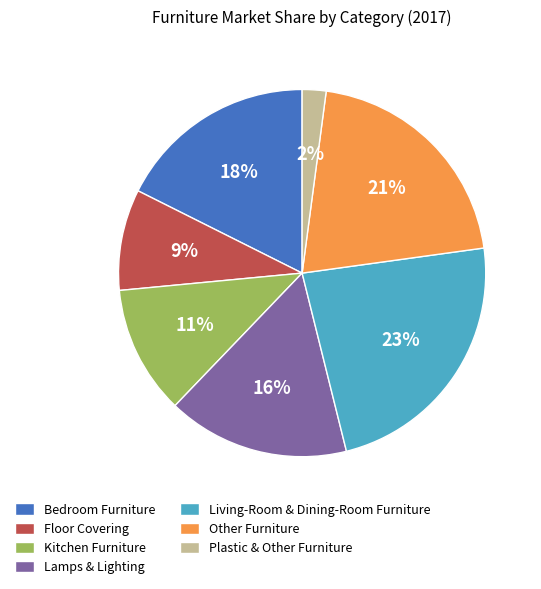

How many slices are in this pie chart?

7